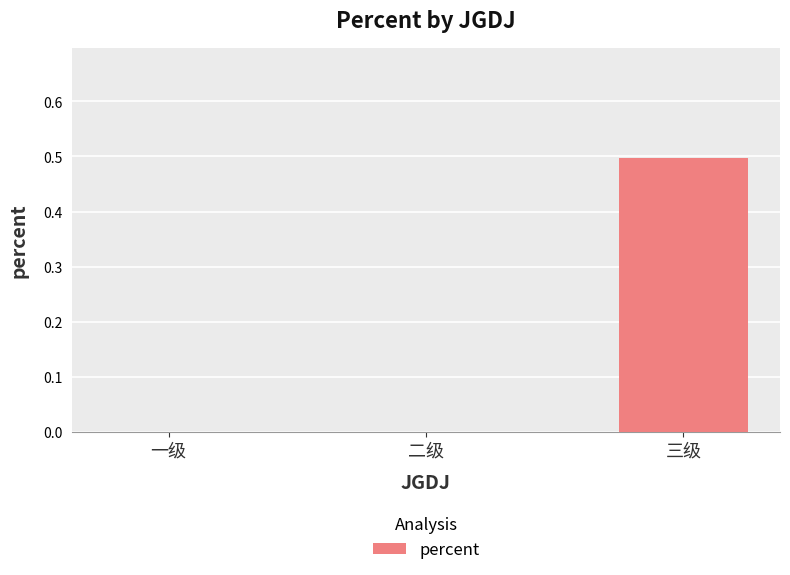

Reading right to left, list all the values displayed in this chart.

三级=0.5	二级=0.0	一级=0.0